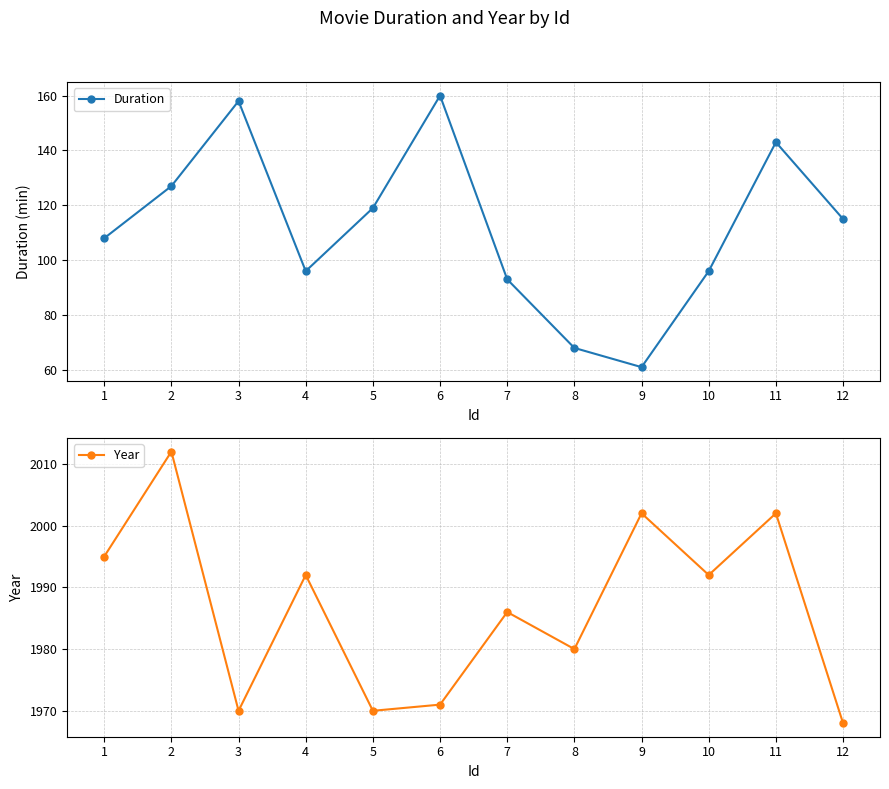

Between 5 and 6, which is larger?

6